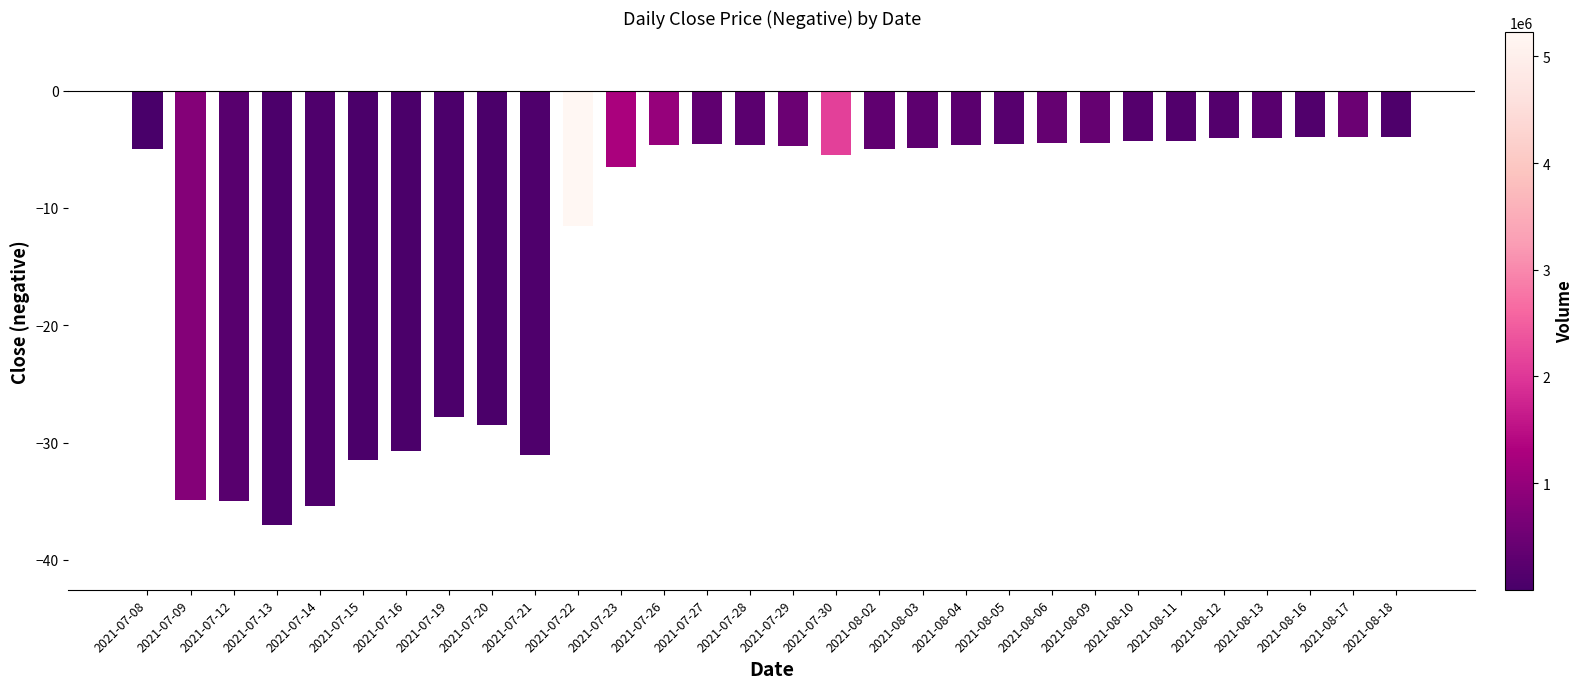

Between 2021-07-14 and 2021-07-13, which is larger?

2021-07-14